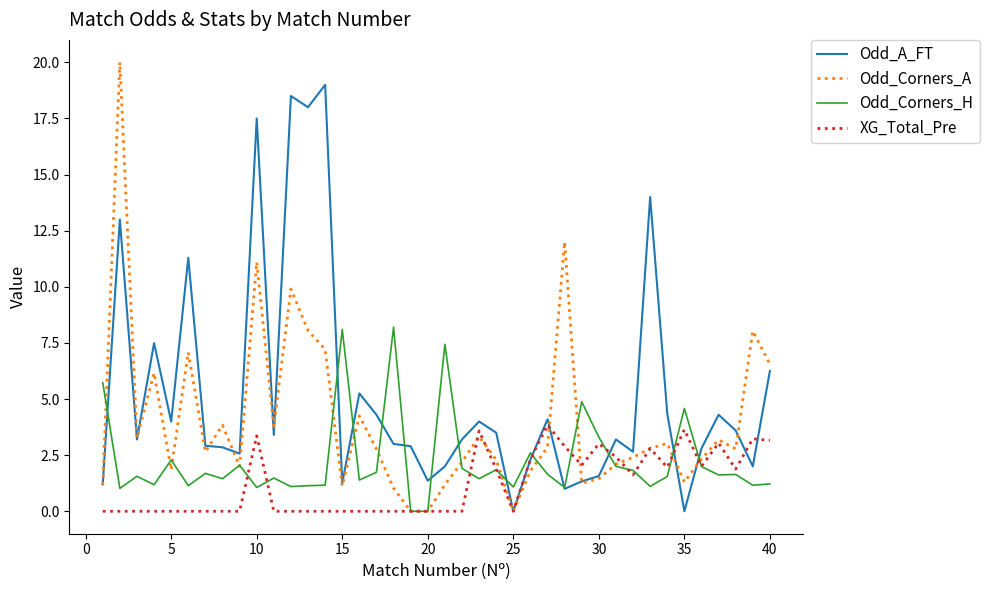

Which series has the widest spread of values?

Odd_Corners_A